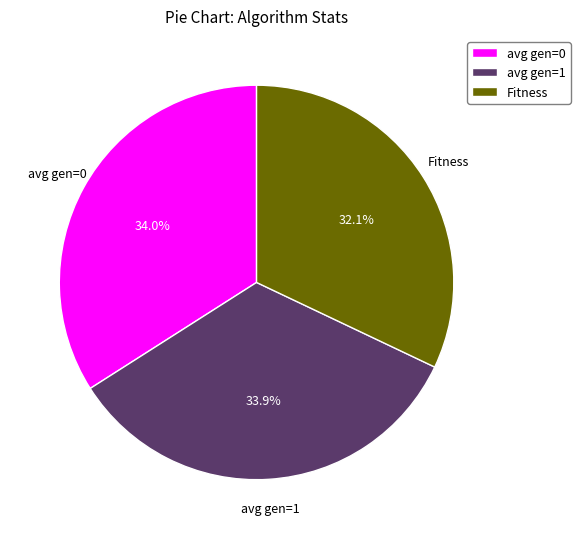

What percentage is the avg gen=0 slice, to the nearest percent?

34%